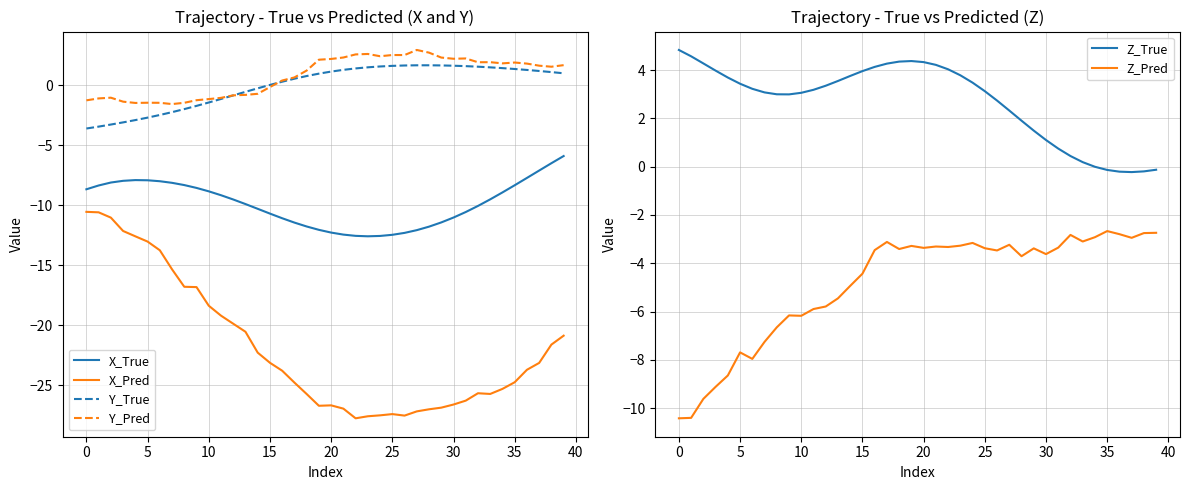

At which category is the sum across all series the highest?

39